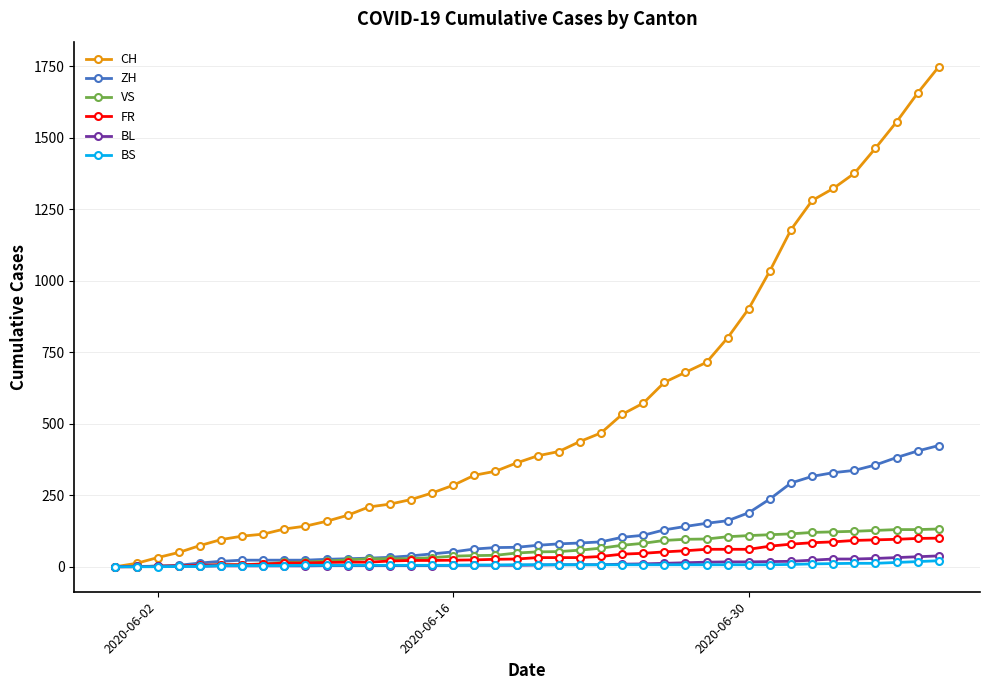

At how many categories does at least one series exceed 1251?

7